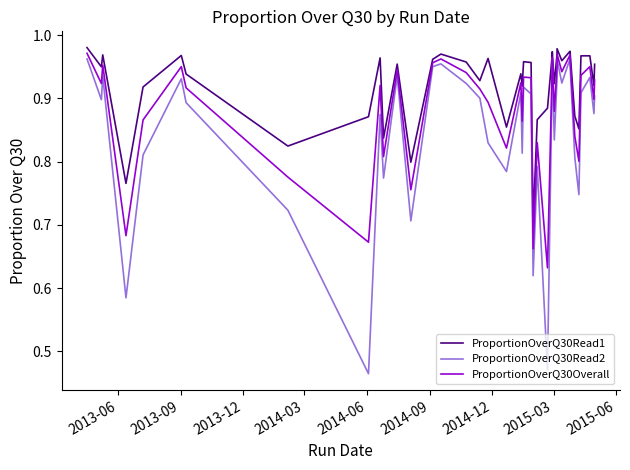

True or false: ProportionOverQ30Overall and ProportionOverQ30Read1 cross at least once.

False